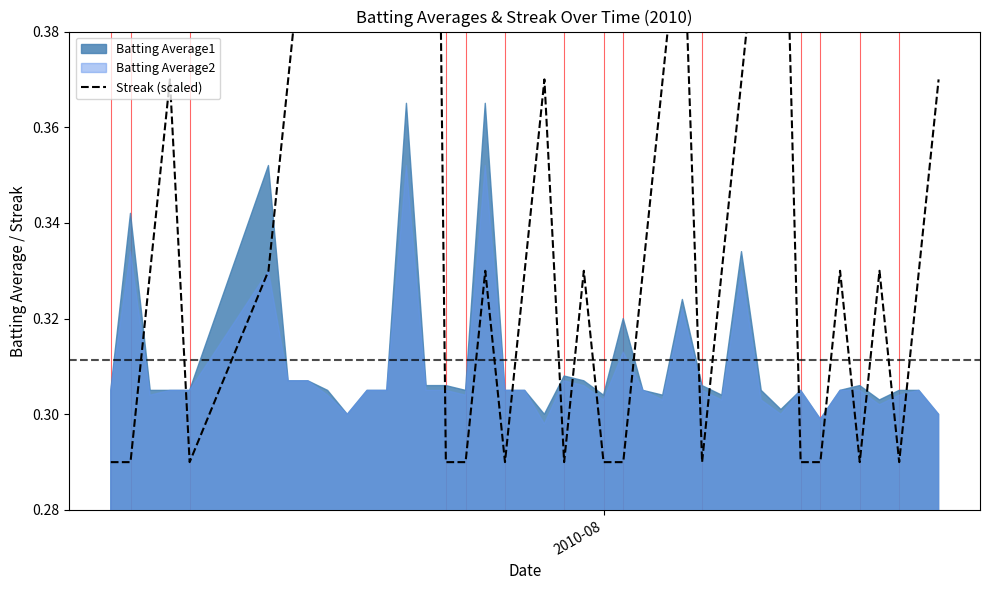

How many points are higher than both their immediate neighbors (excluding endpoints)?

9